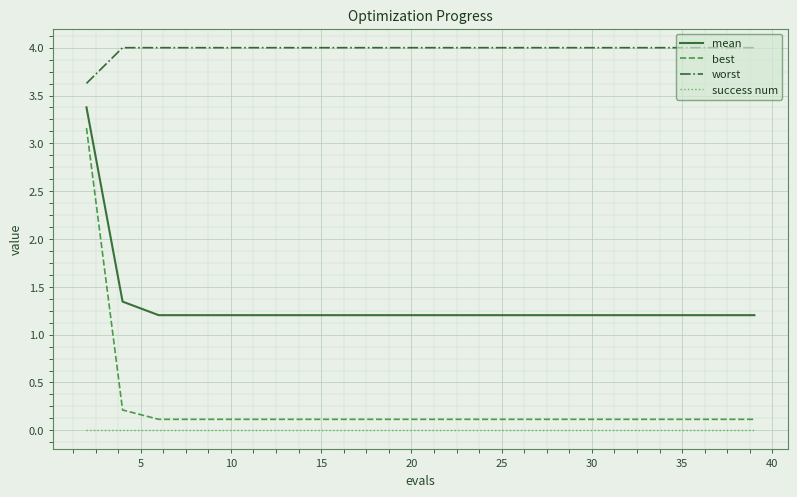

Which series has the largest total across all categories?

worst